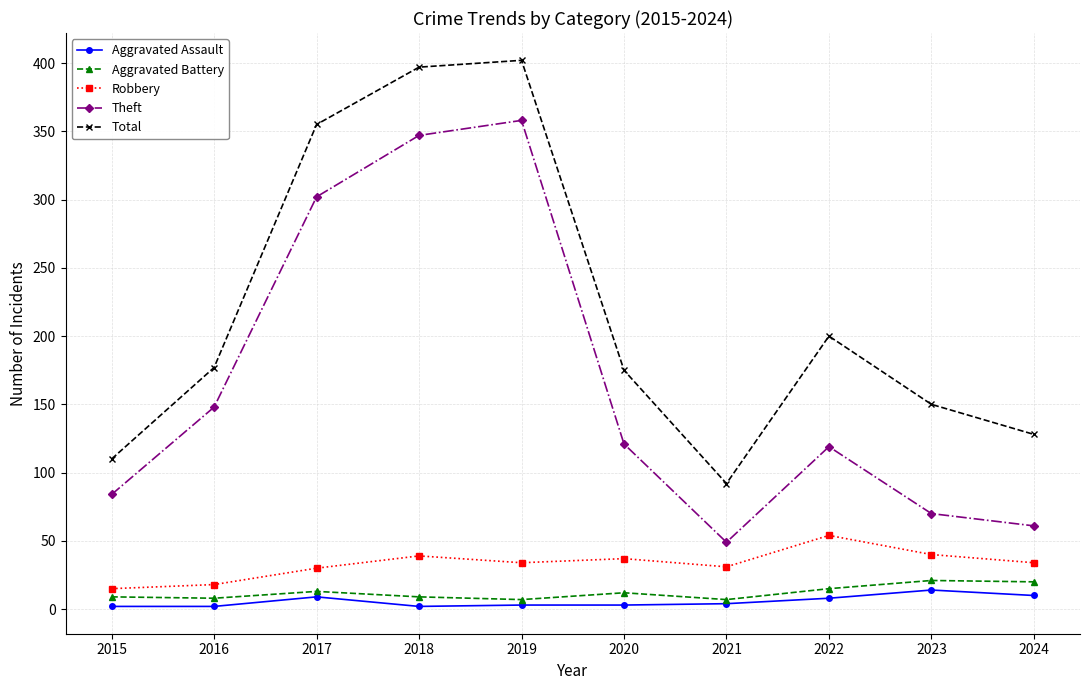

At which label is Total closest to 247?

2022